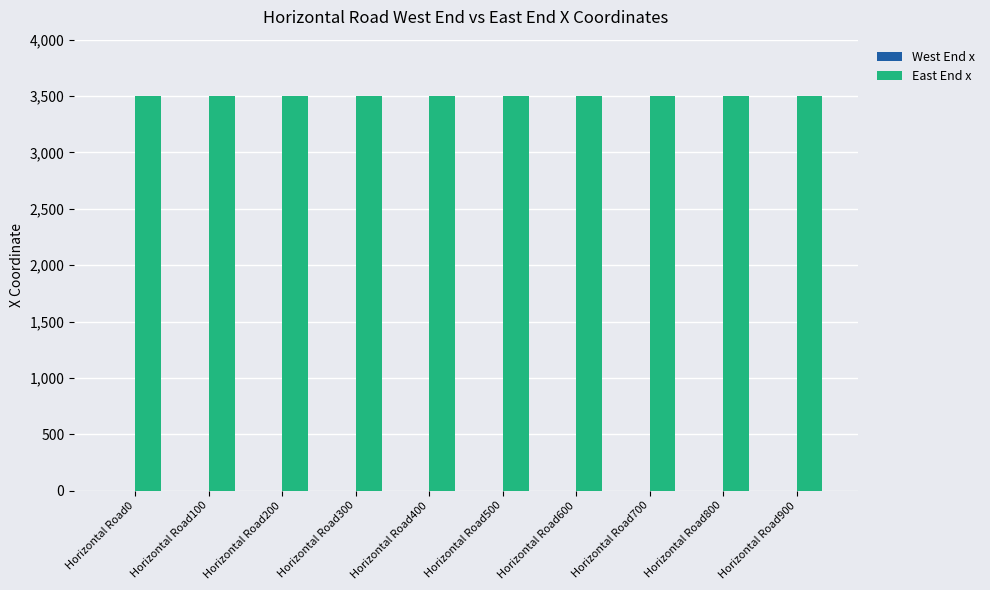

How many distinct data groups are displayed?

2